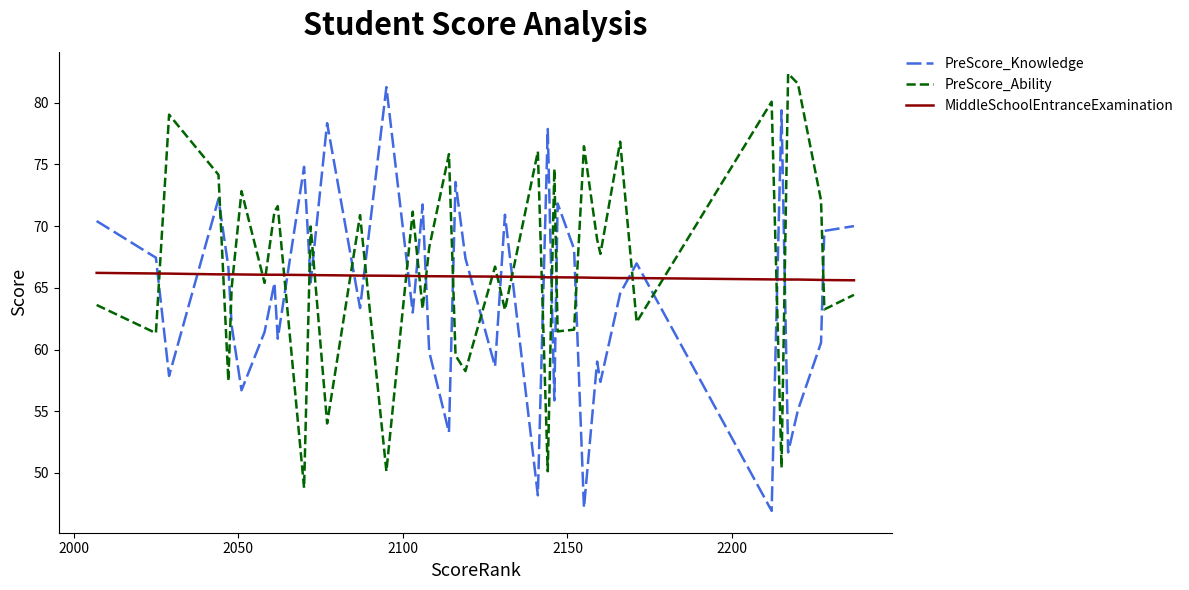

Which series ends up on top after the final intersection of PreScore_Knowledge and PreScore_Ability?

PreScore_Knowledge